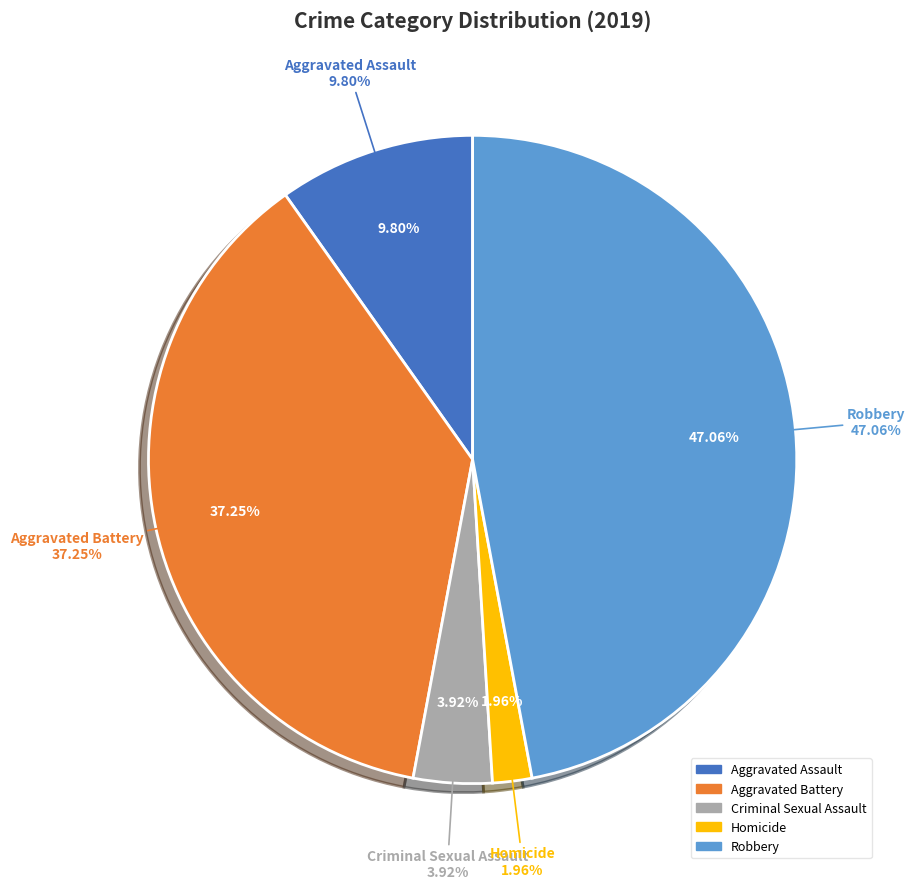

Between Criminal Sexual Assault and Homicide, which is larger?

Criminal Sexual Assault